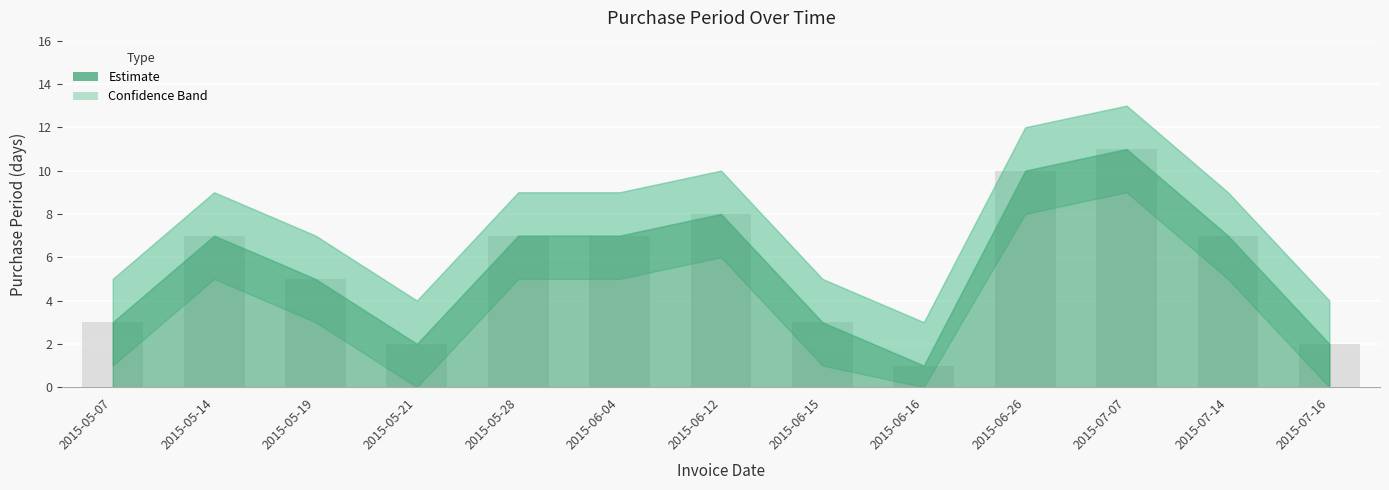

Reading left to right, what are all the values shown in this chart?

2015-05-07=3	2015-05-14=7	2015-05-19=5	2015-05-21=2	2015-05-28=7	2015-06-04=7	2015-06-12=8	2015-06-15=3	2015-06-16=1	2015-06-26=10	2015-07-07=11	2015-07-14=7	2015-07-16=2